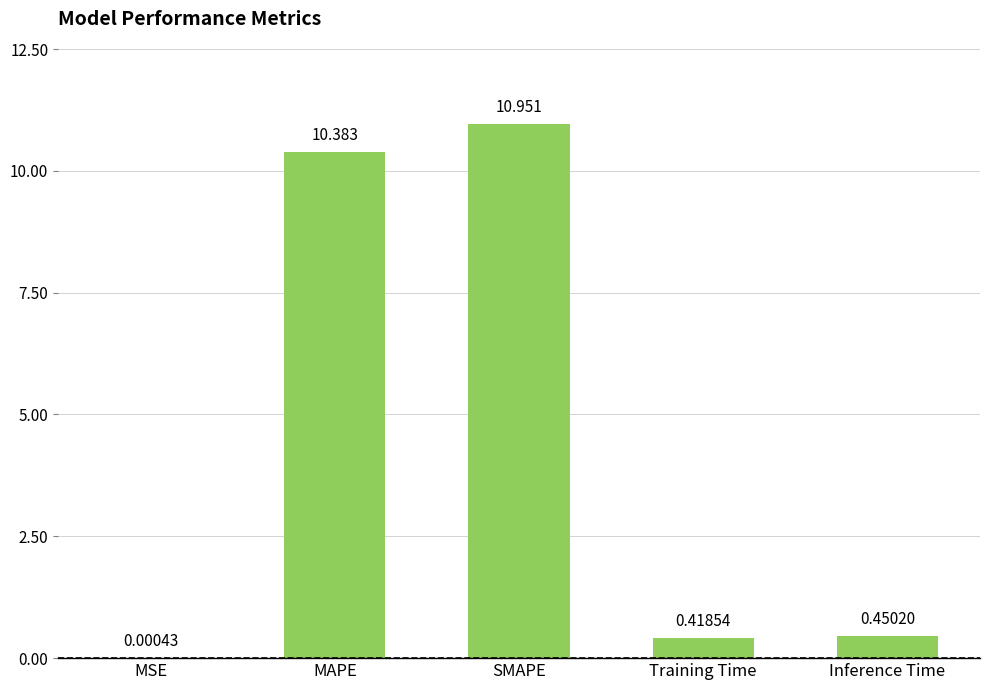

Between MSE and Training Time, which is larger?

Training Time